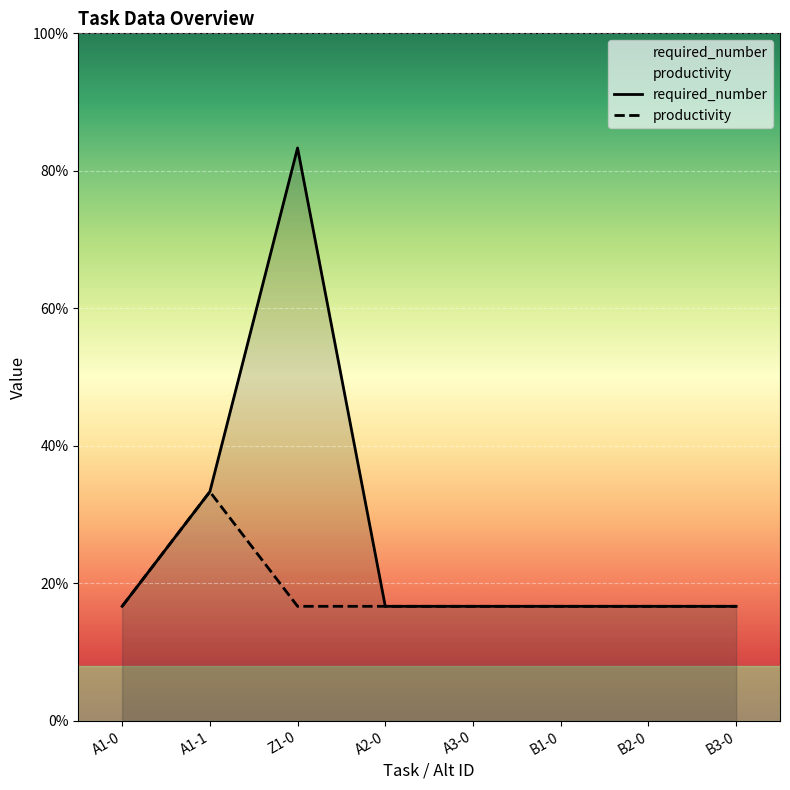

How many interior local peaks does the productivity series have?

1